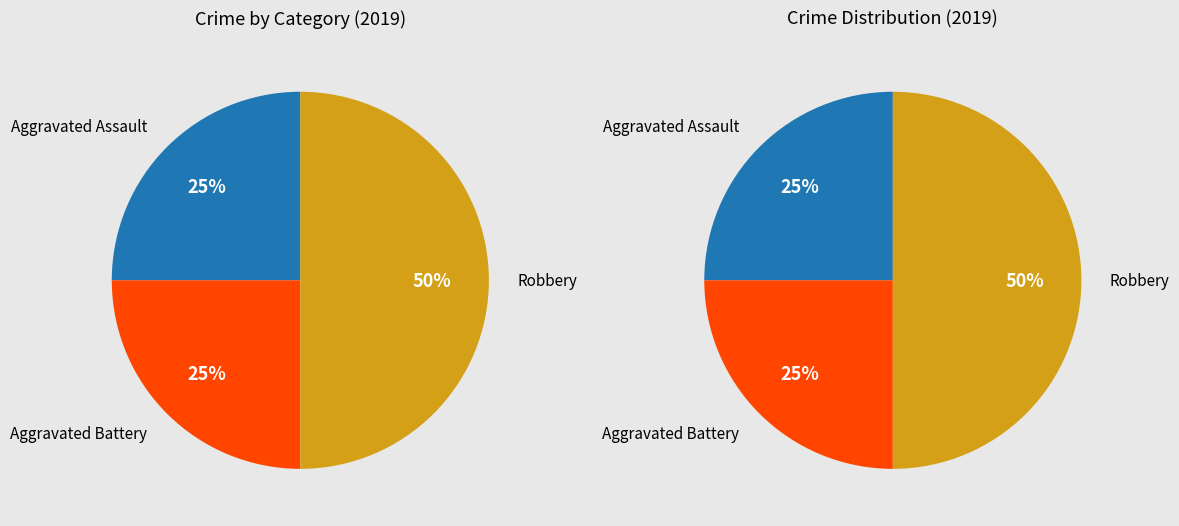

Does Aggravated Battery represent more than half of the total?

No